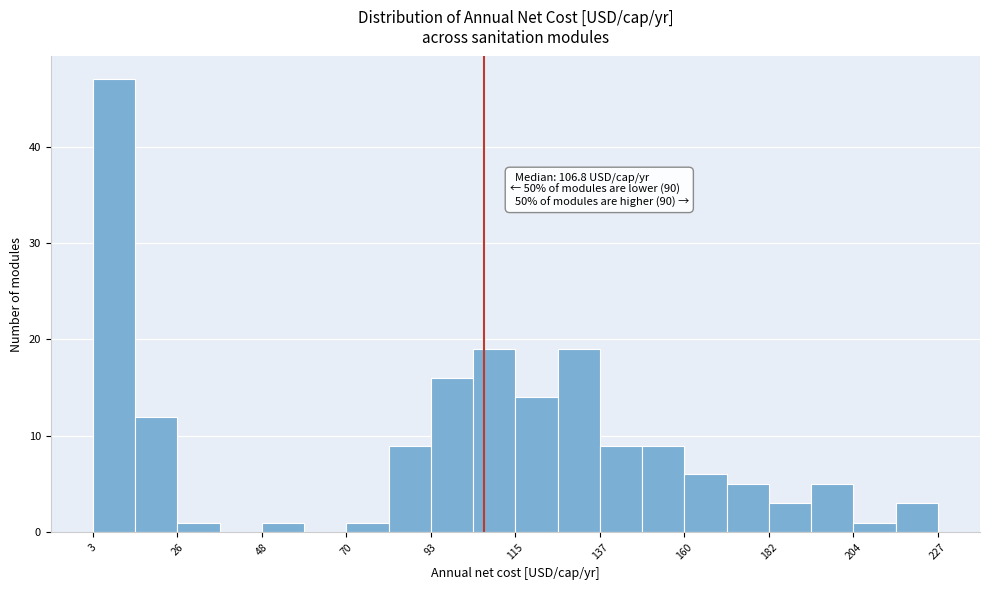

Around what value on the x-axis is the tallest bar? Give the approximate position of its centre, as read against the axis.

10